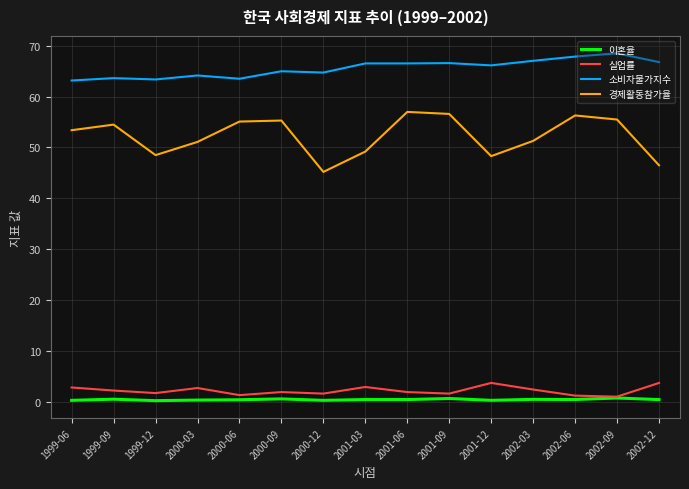

What is the spread (max minus min) of values at 2000-12?

64.5